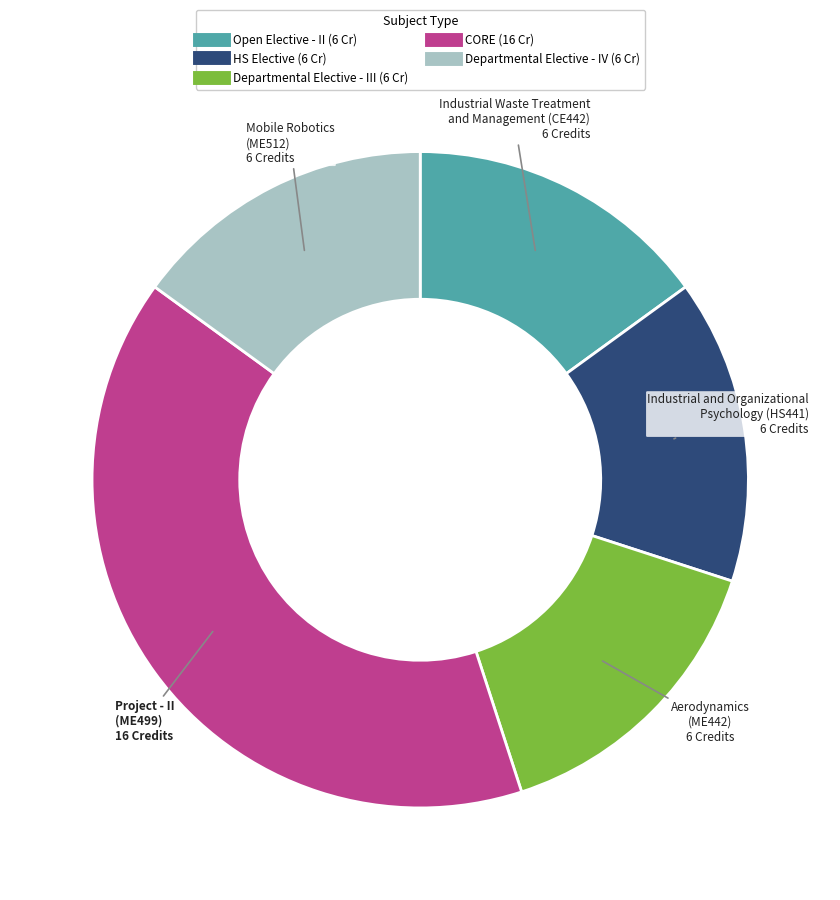

Is there a majority slice in this chart?

No